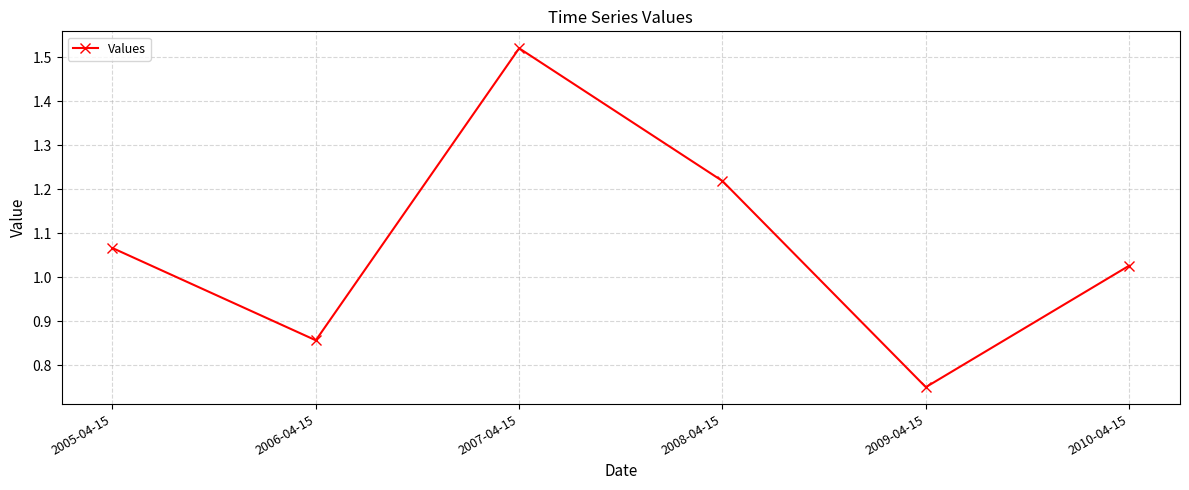

At which category does the chart reach its peak across all series?

2007-04-15